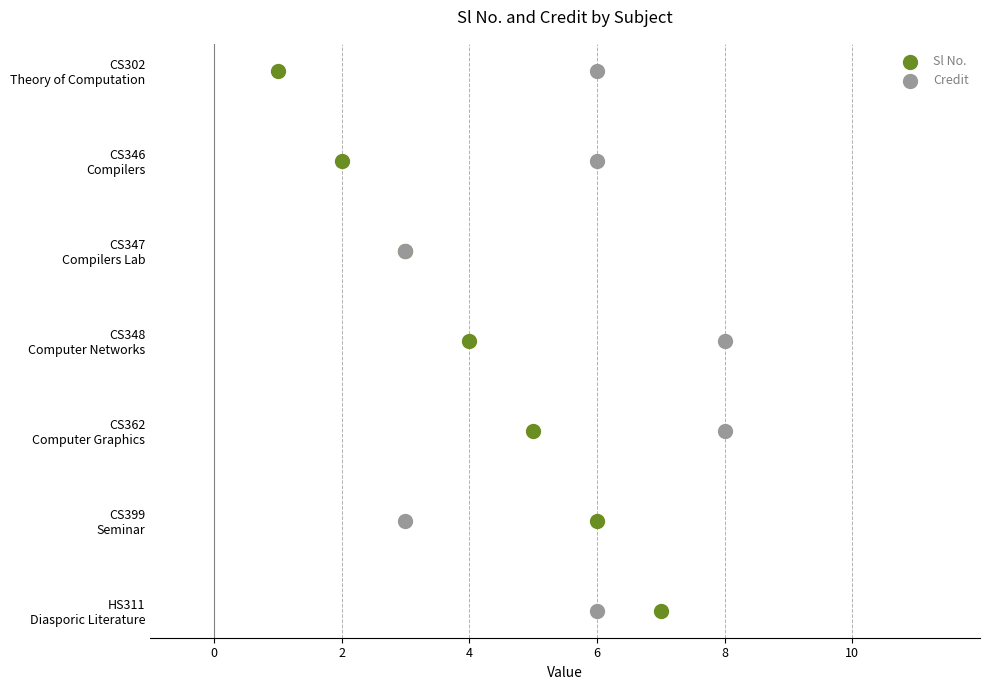

What are all the series names shown in the legend?

Sl No., Credit